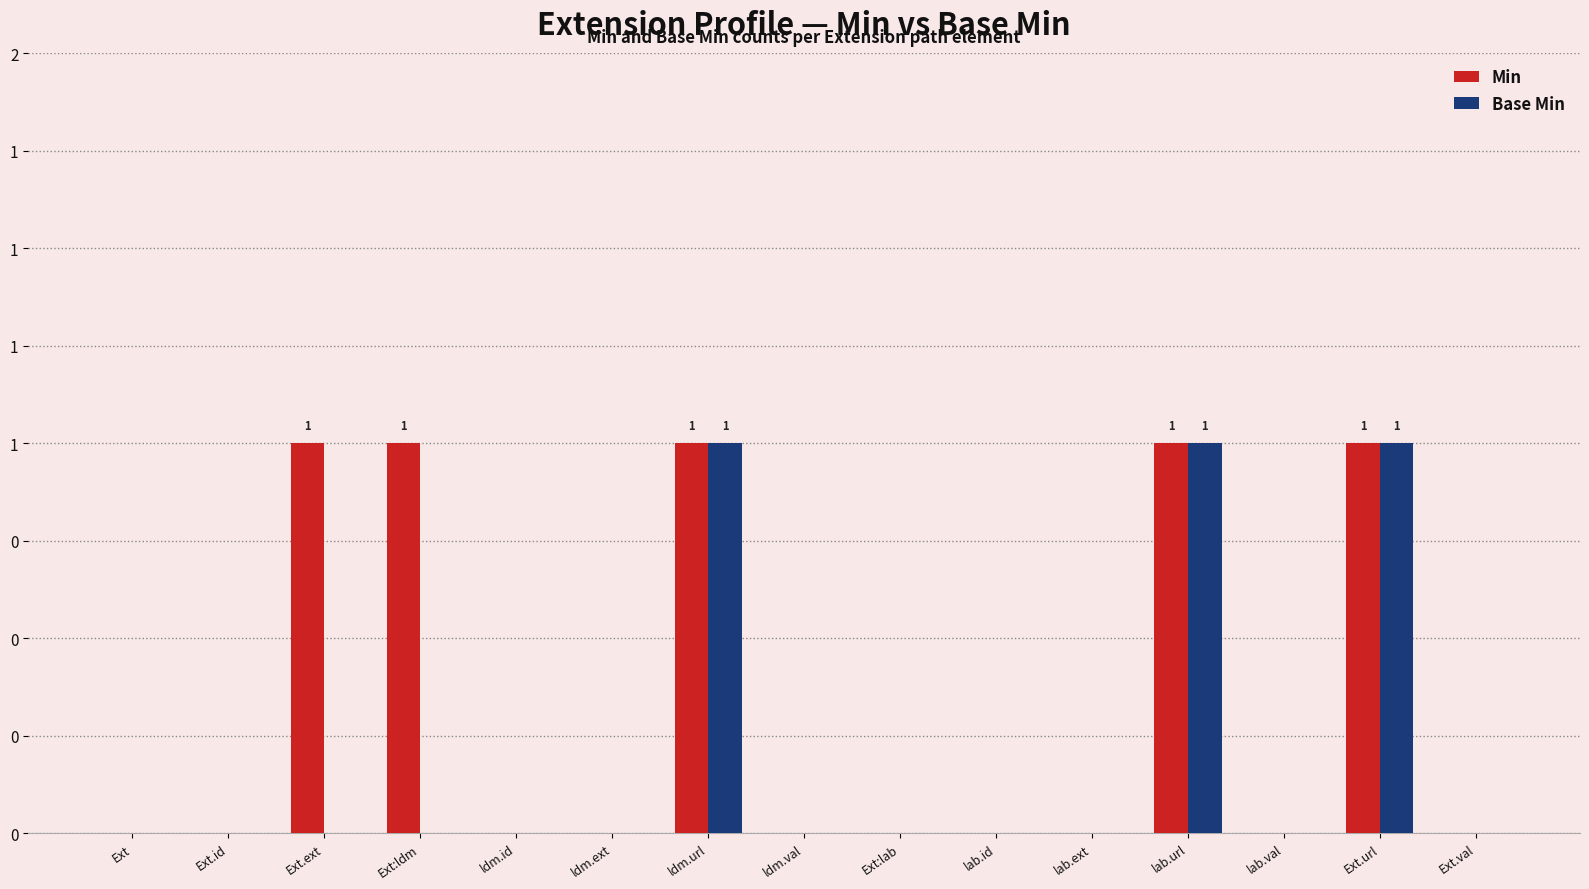

What are all the series names shown in the legend?

Min, Base Min